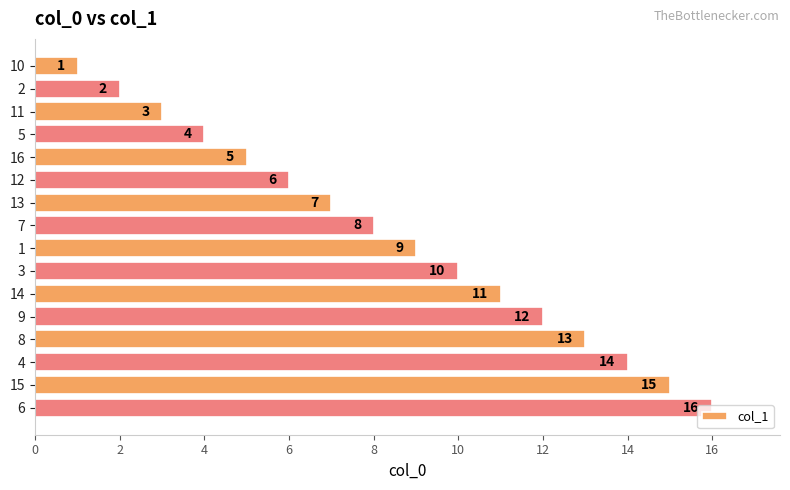

Rank the categories by value from lowest to highest.

10, 2, 11, 5, 16, 12, 13, 7, 1, 3, 14, 9, 8, 4, 15, 6